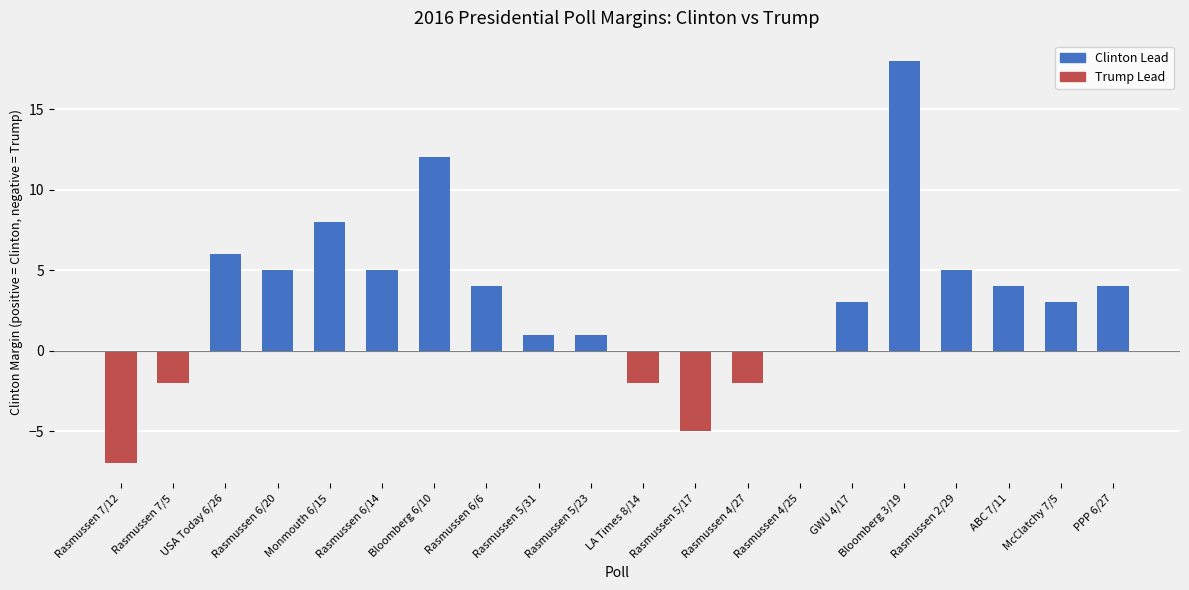

What is the change in value from USA Today 6/26 to Bloomberg 3/19?

+12